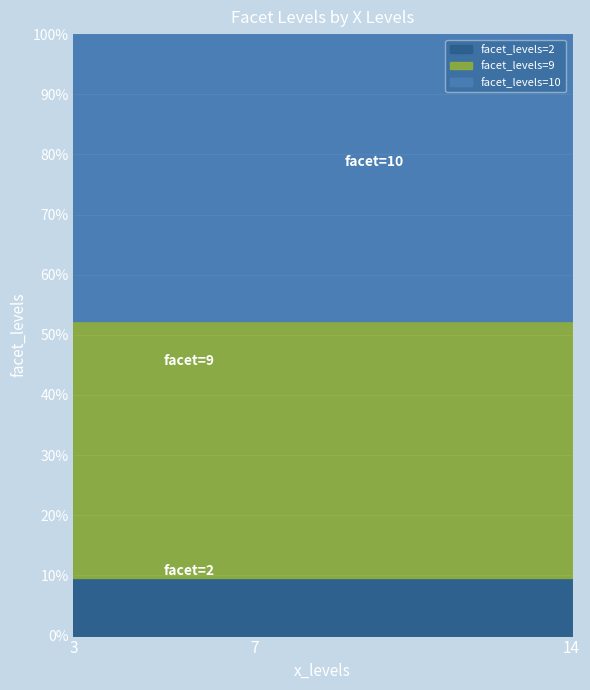

Is the value of facet_levels=2 at 14 greater than the value of facet_levels=10 at 7?

No